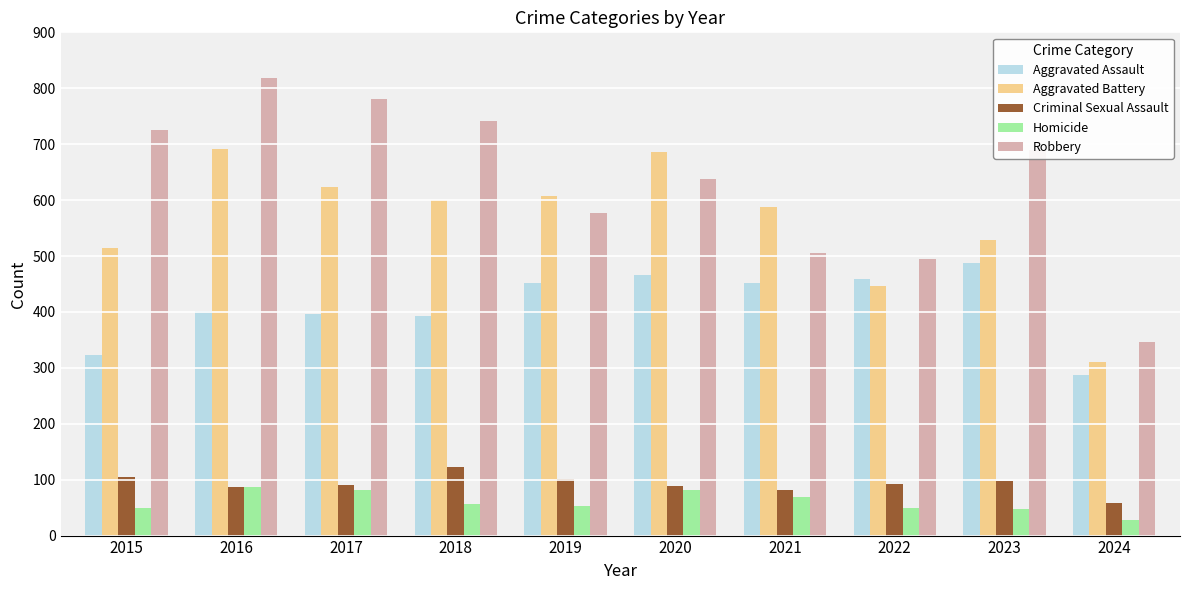

Read the Criminal Sexual Assault value at 2017.

91